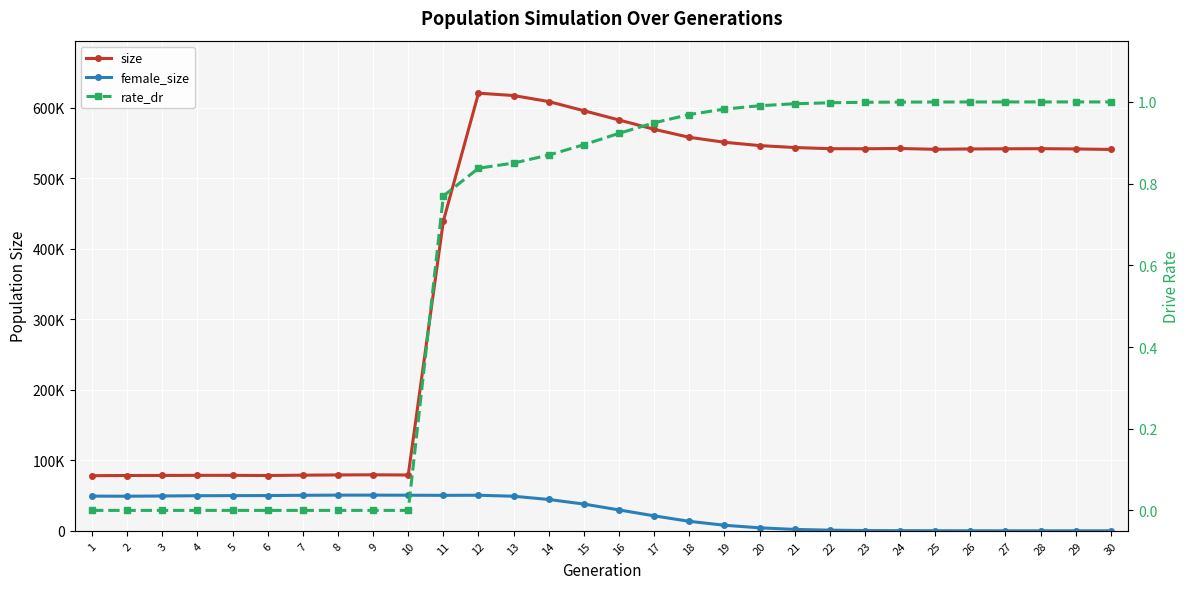

What is the difference between the second highest and second lowest values in the size series?

538773.0